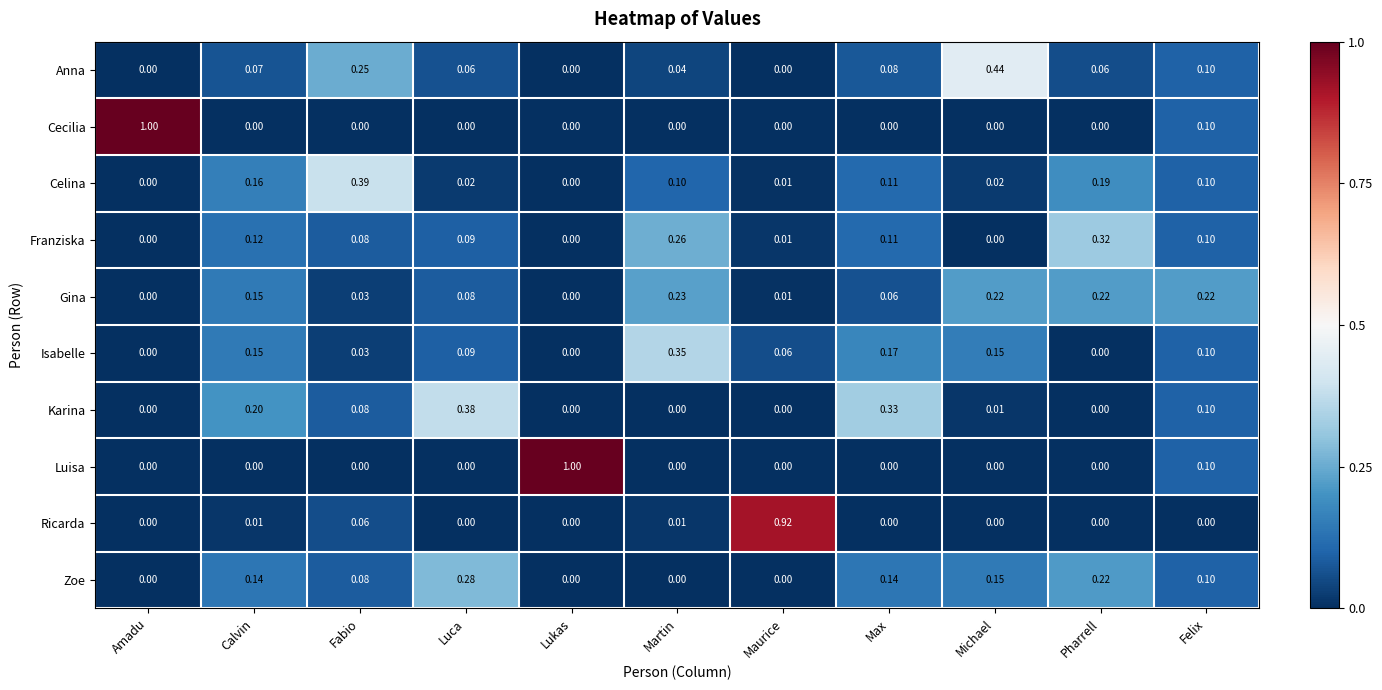

Is the value of Luisa at Lukas greater than the value of Karina at Lukas?

Yes